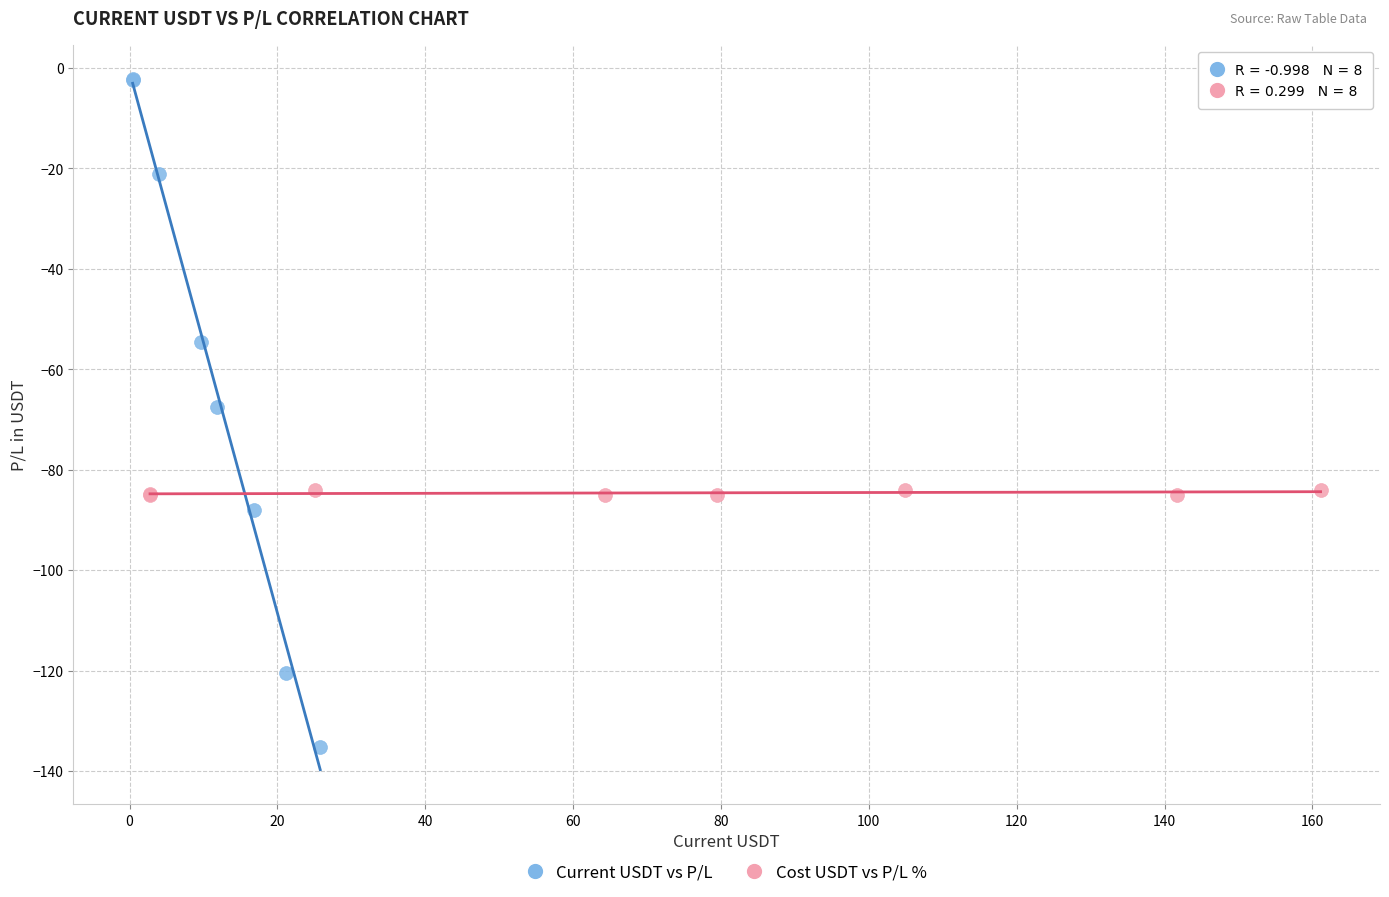

Which series reaches the minimum Y coordinate?

Current USDT vs P/L